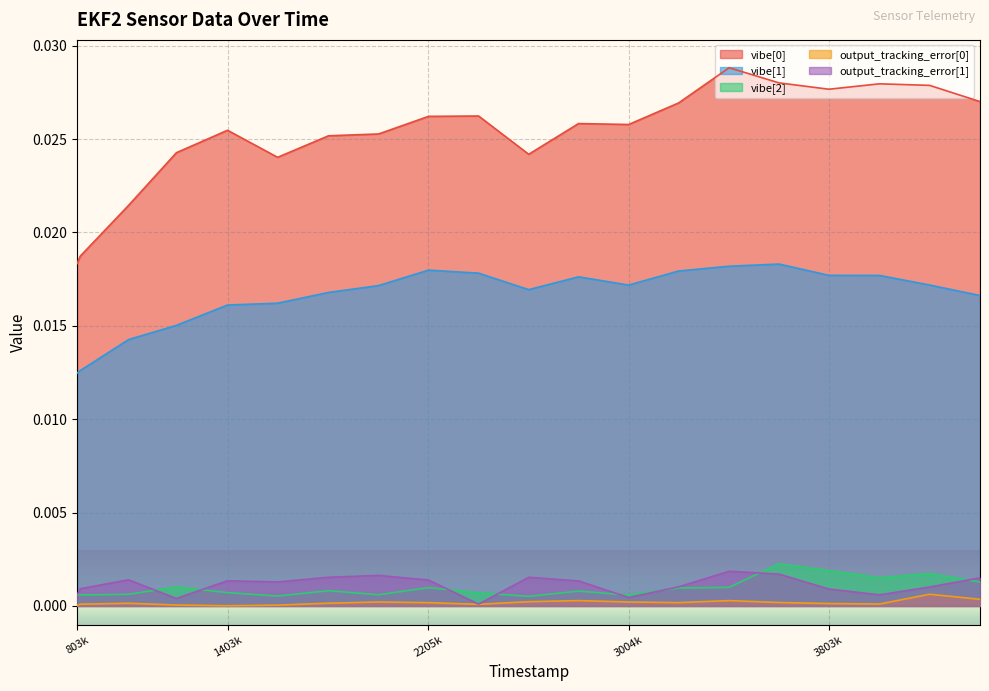

How many interior local peaks does the vibe[2] series have?

6